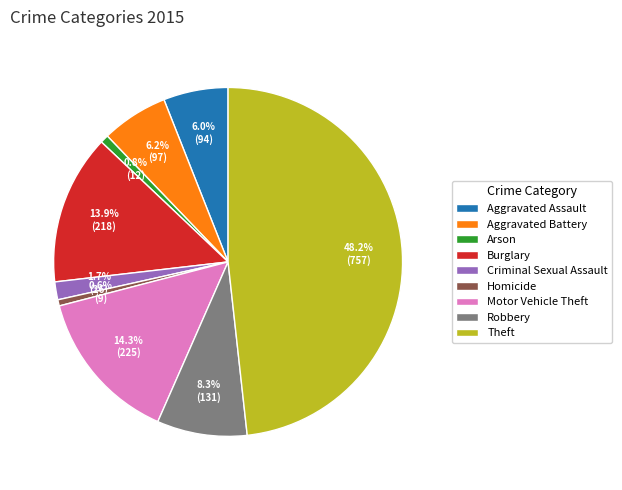

What portion of the pie excludes Aggravated Assault?

94.0%